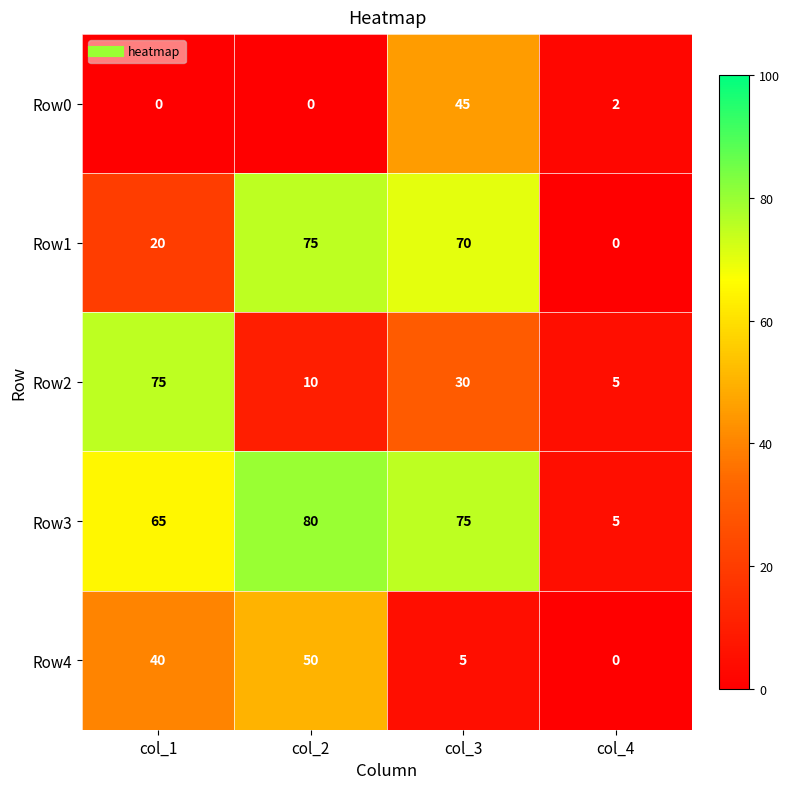

The Row0 series shows 0 at col_1. True or false?

True